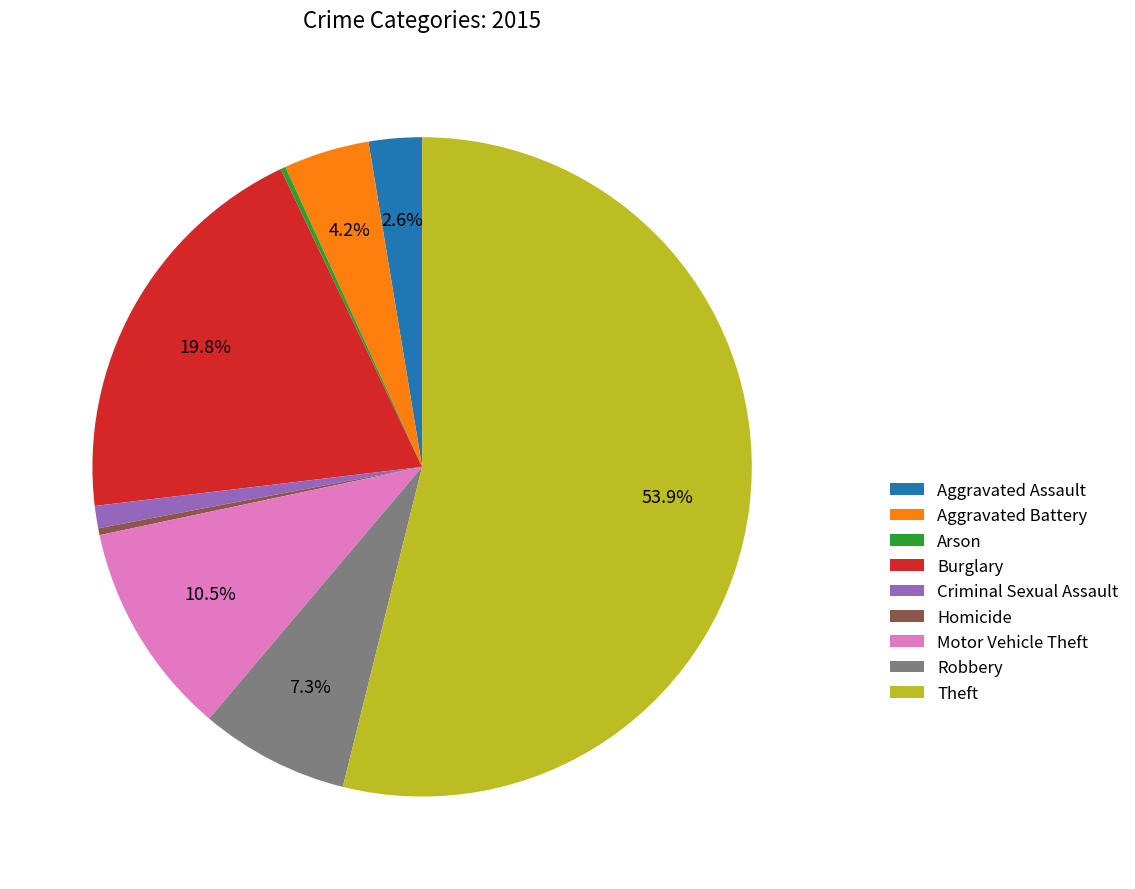

Combined, do Burglary and Robbery account for over 50%?

No